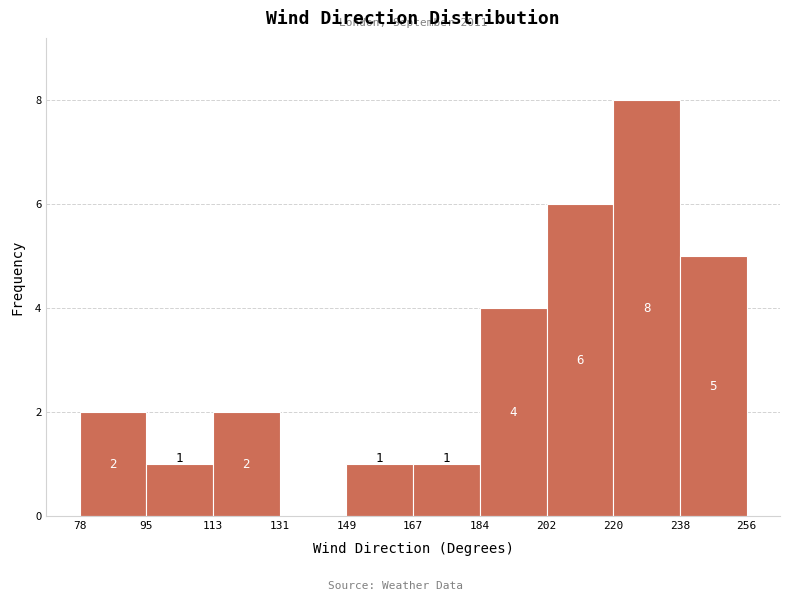

Which range on the x-axis has the tallest bar?

220 to 238